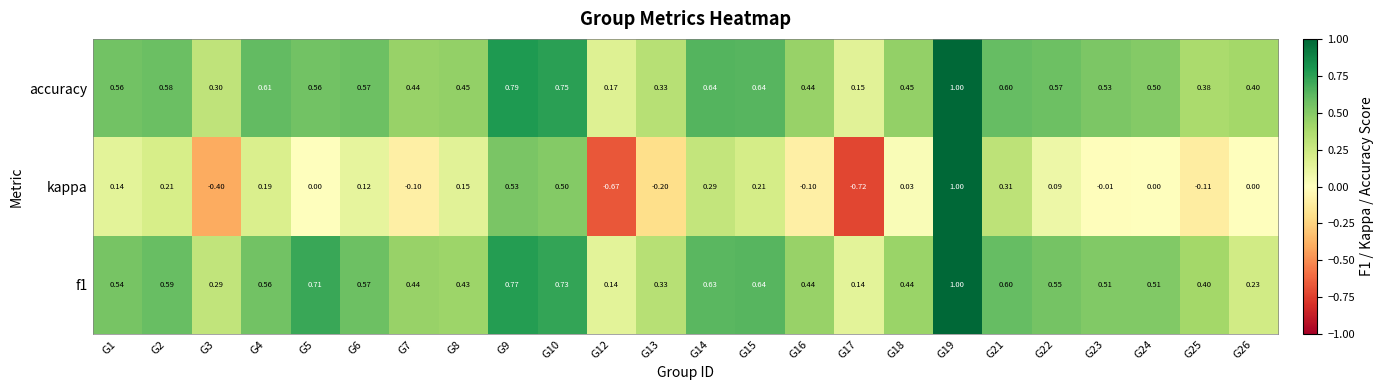

Which series changed the most between G1 and G9?

kappa